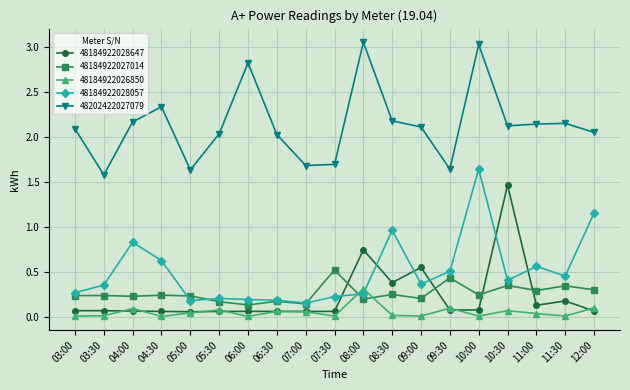

True or false: 48184922027014 has more than 1 interior local peaks.

True